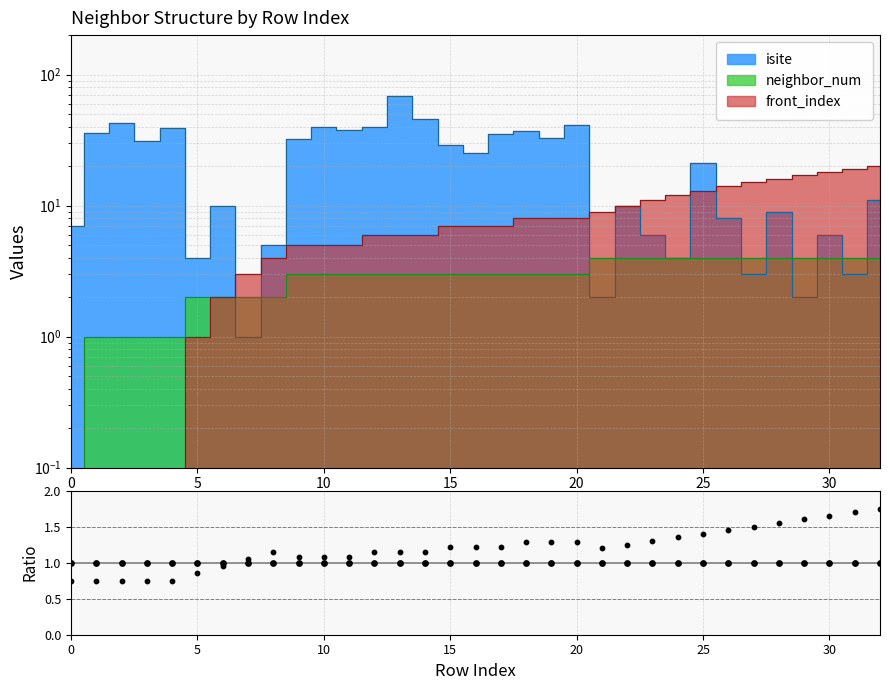

At which category is the sum across all series the highest?

13